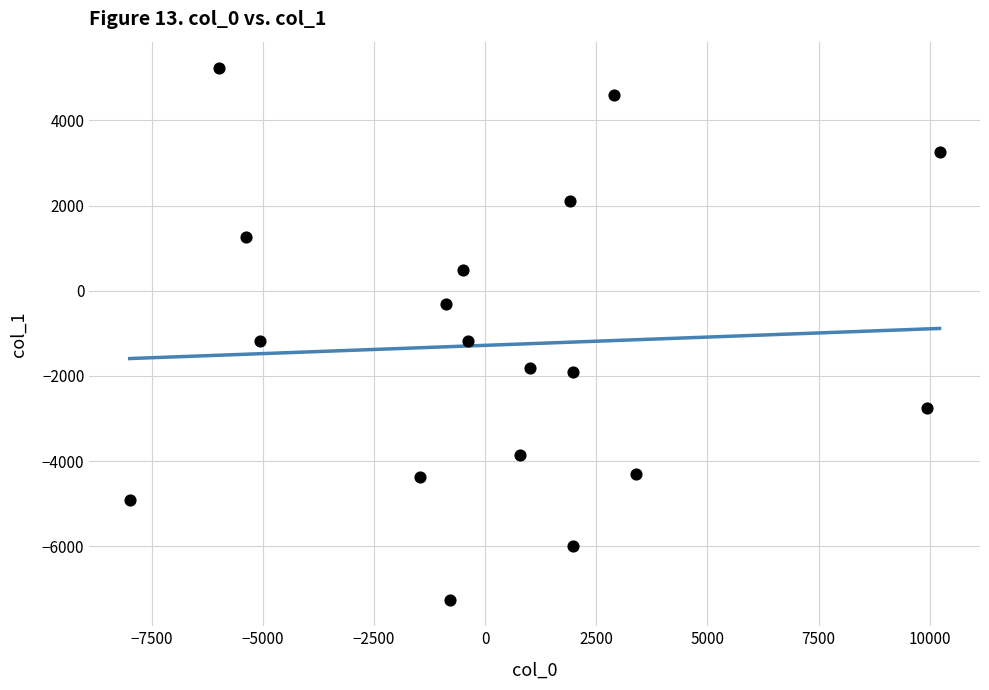

What is the range of X values (max minus min)?

18209.5